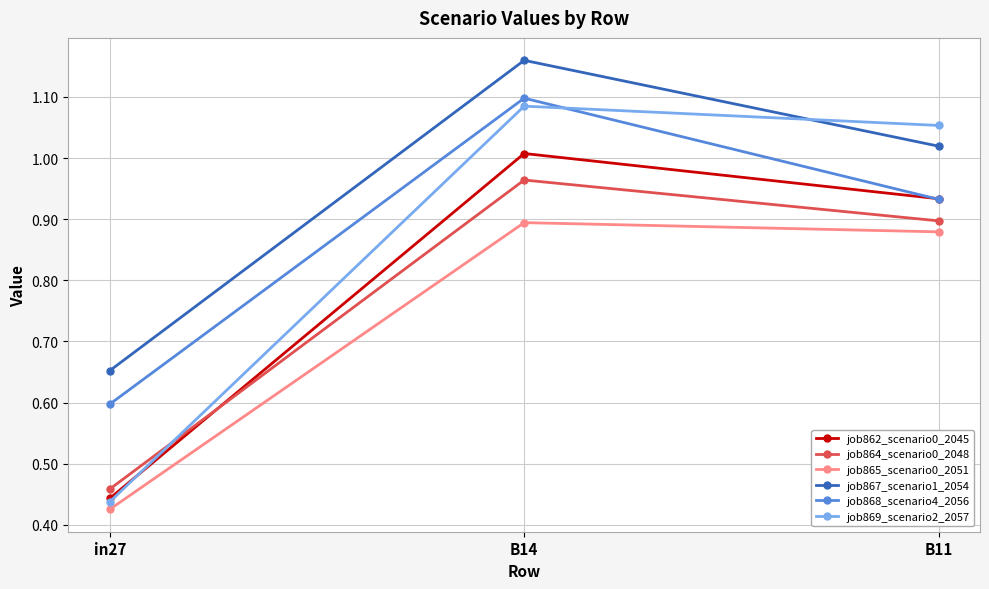

Is it true that job867_scenario1_2054 equals 0.3 at in27?

False